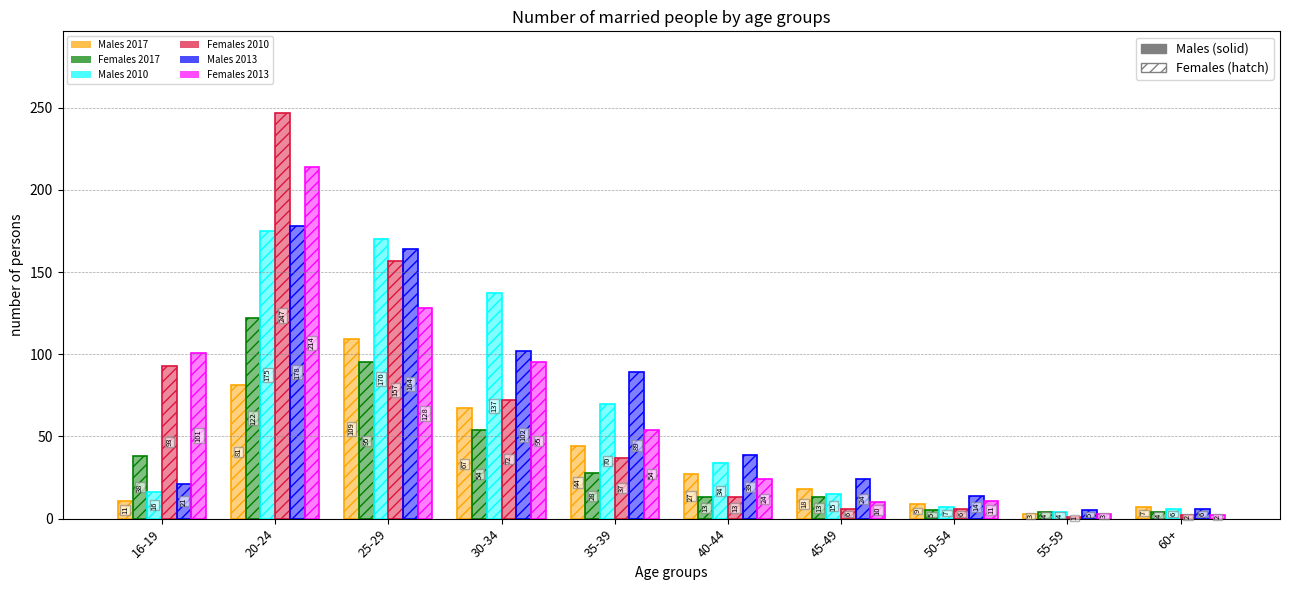

Where does the Males 2013 series first go above 39?

20-24